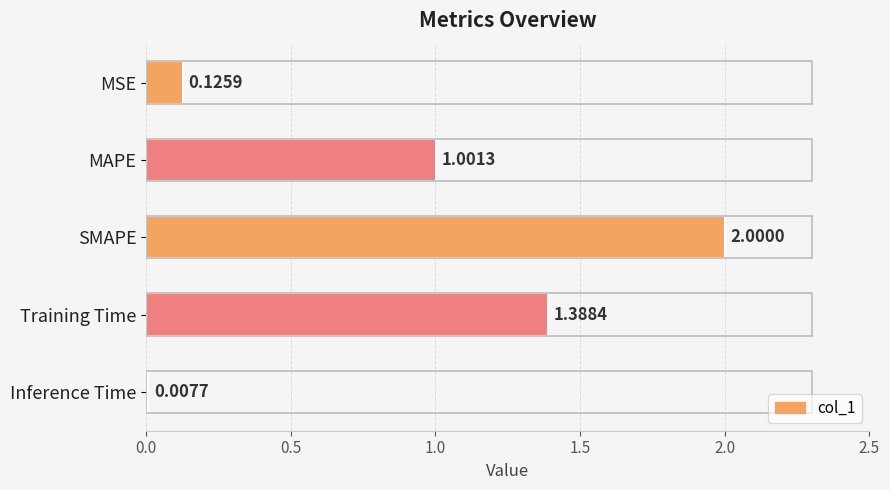

How many bars are there in total?

5